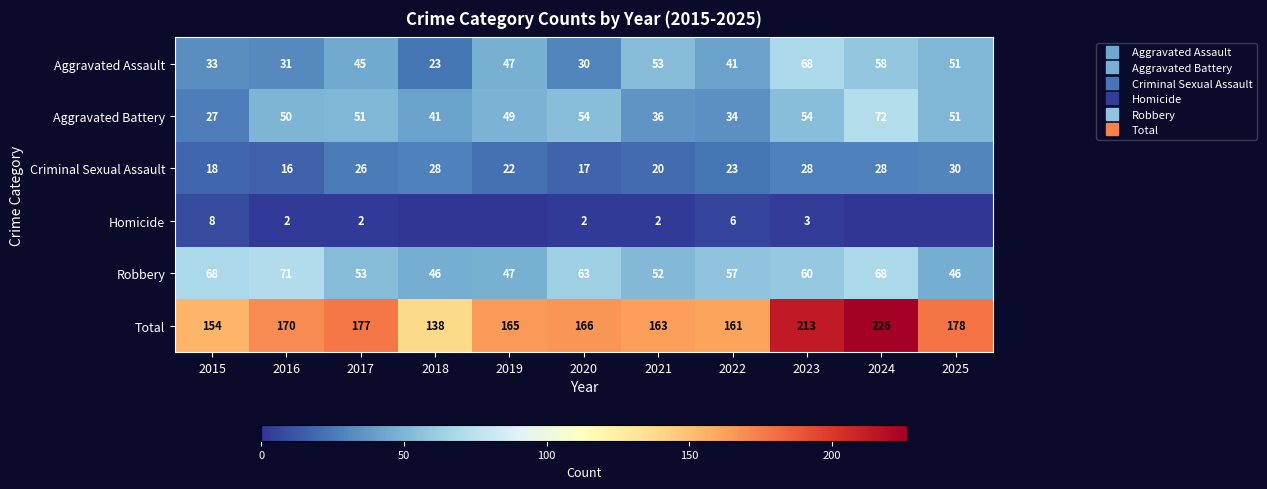

How many series are shown in this chart?

6